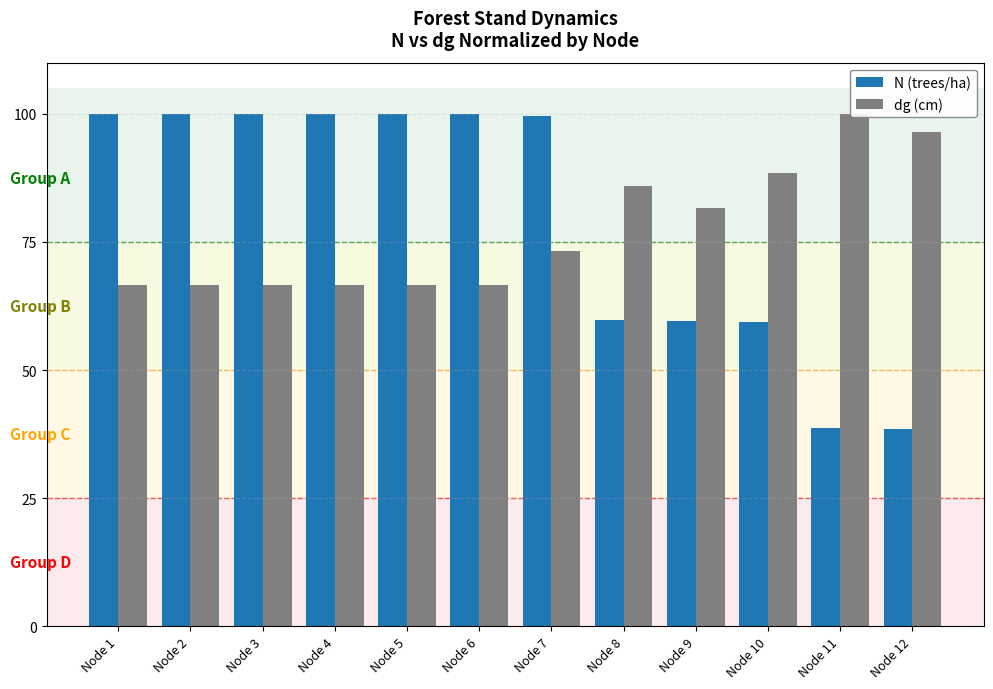

What are all the series names shown in the legend?

N (trees/ha), dg (cm)